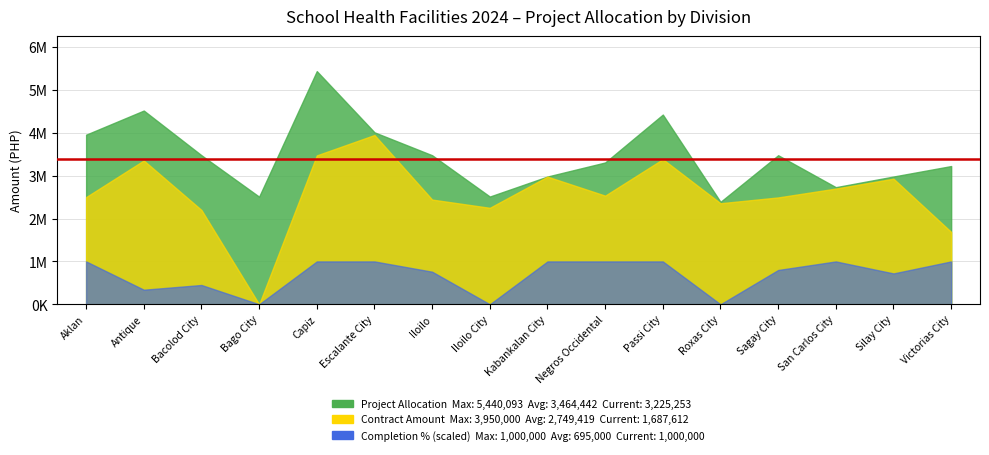

At which label does Contract Amount reach its minimum?

Bago City